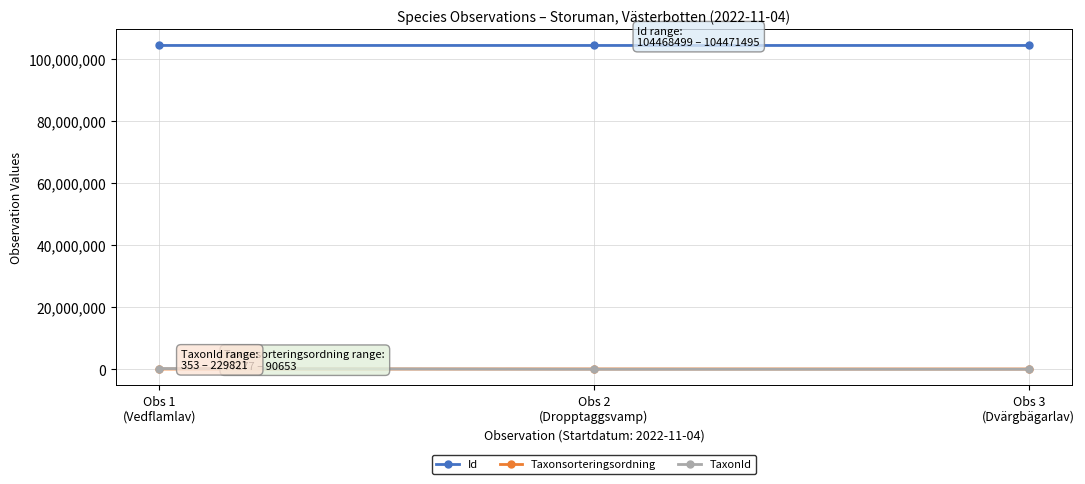

How many distinct data groups are displayed?

3